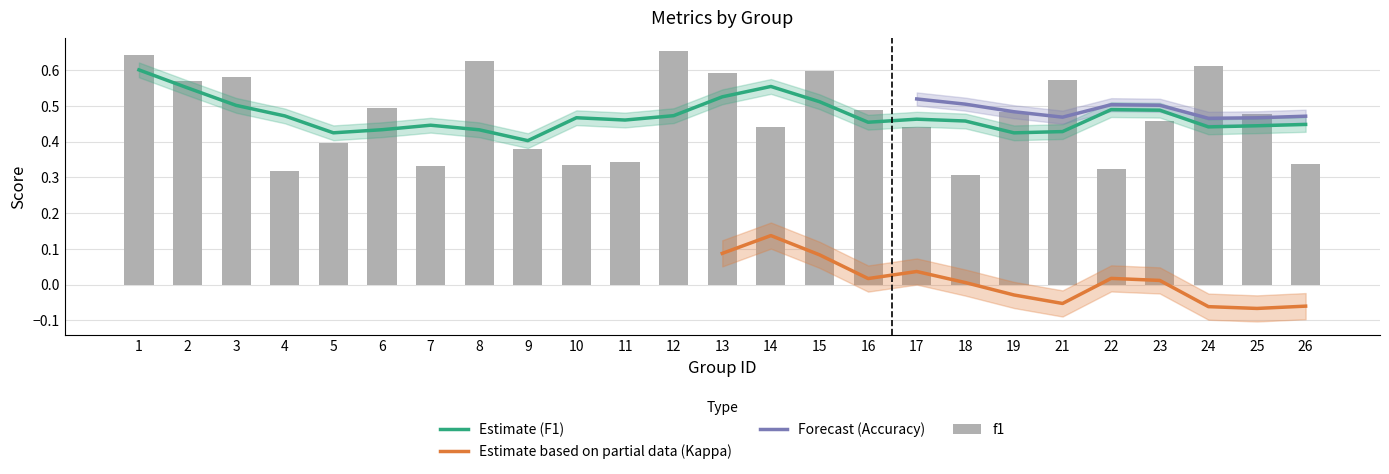

Are the bars horizontal?

No